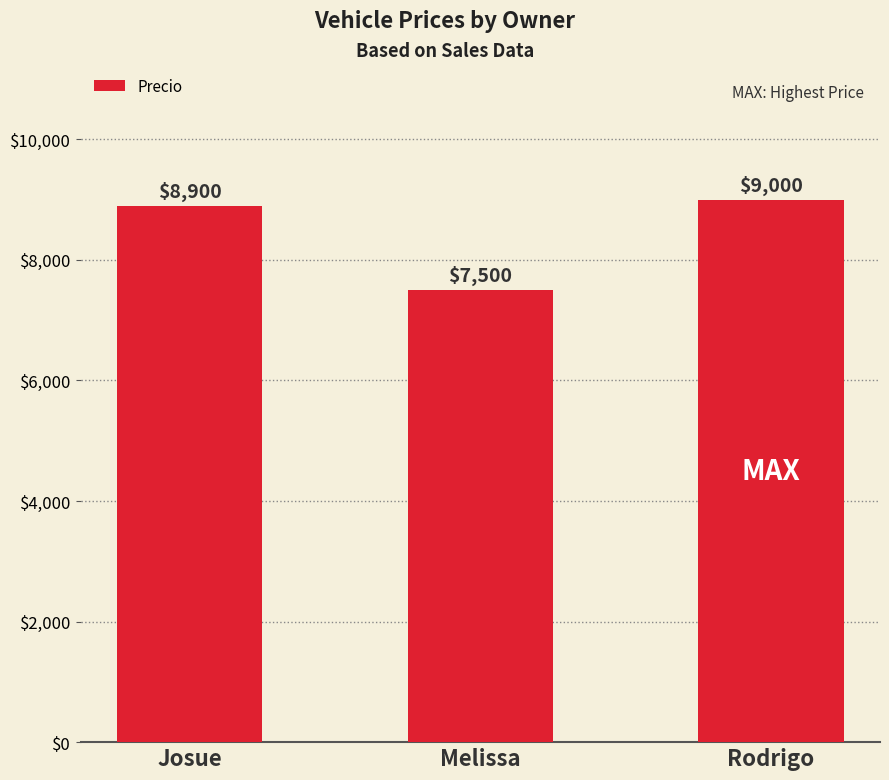

Which category has the lowest value across all series?

Melissa